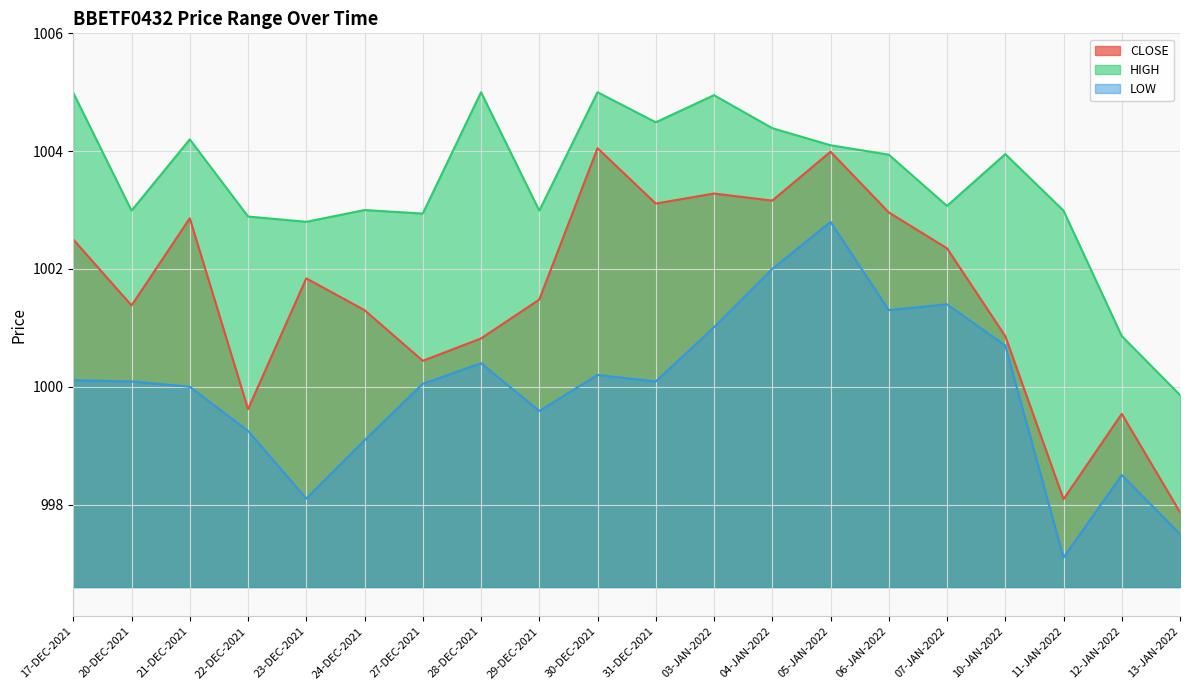

How many lines are shown in the chart?

3